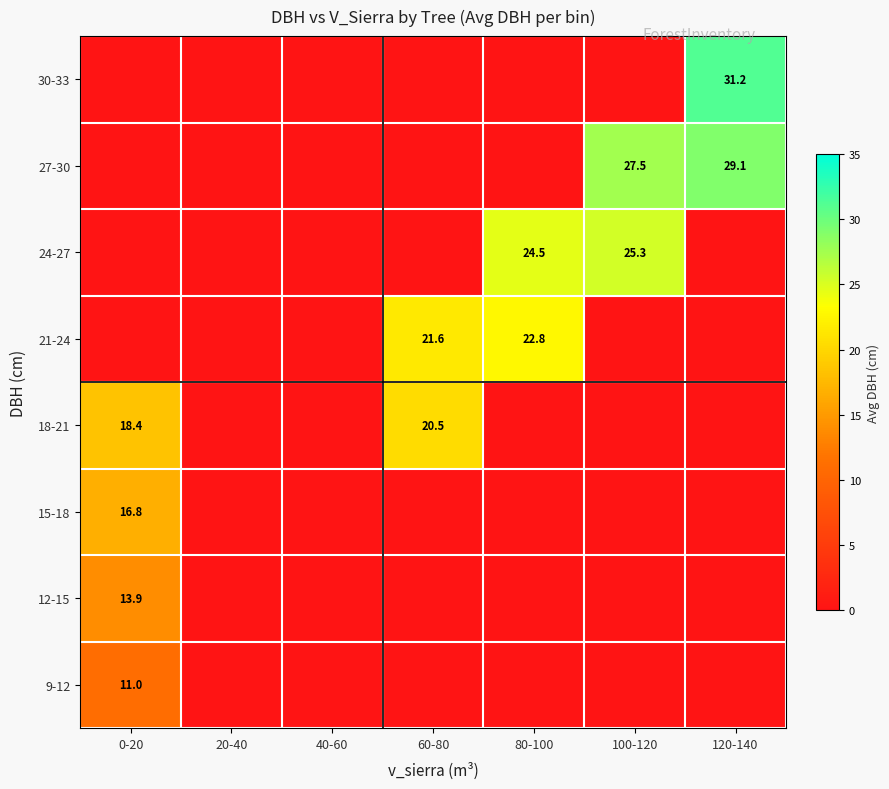

Is it true that 18-21 equals 18.4 at 0-20?

True